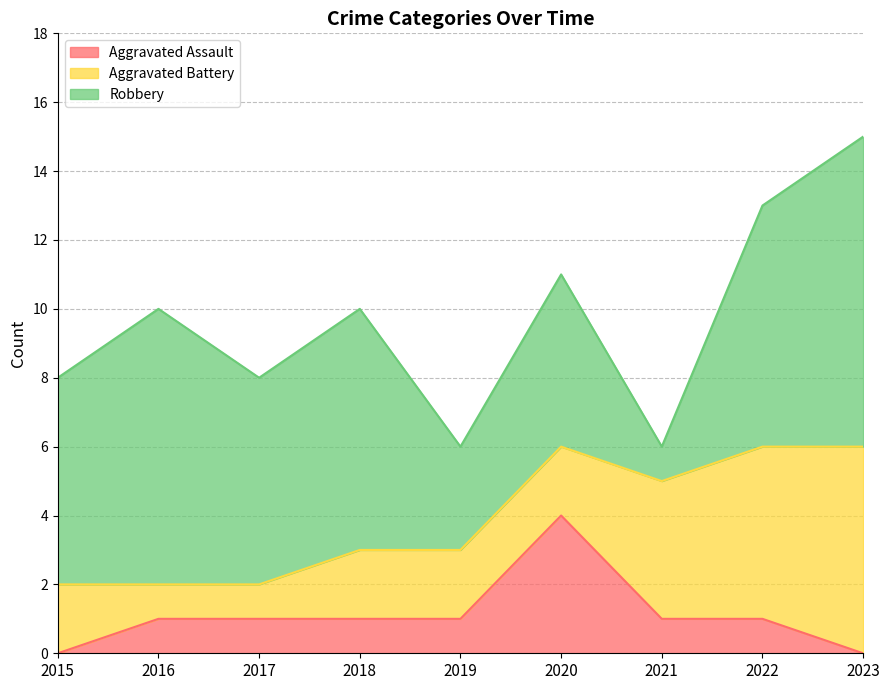

What is the difference between the highest and lowest values at 2019?

2